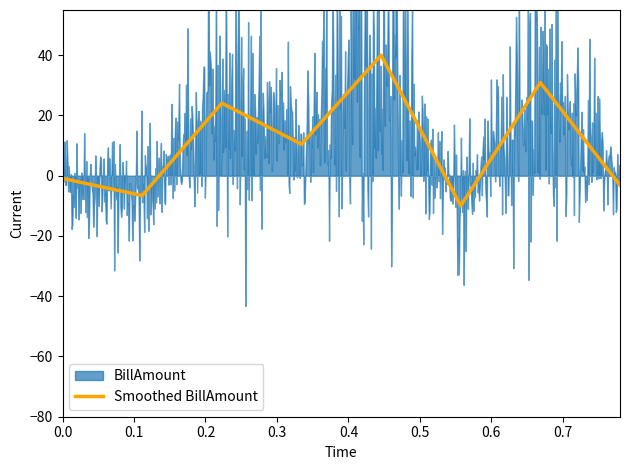

What is the minimum value for Smoothed BillAmount?

-10.0